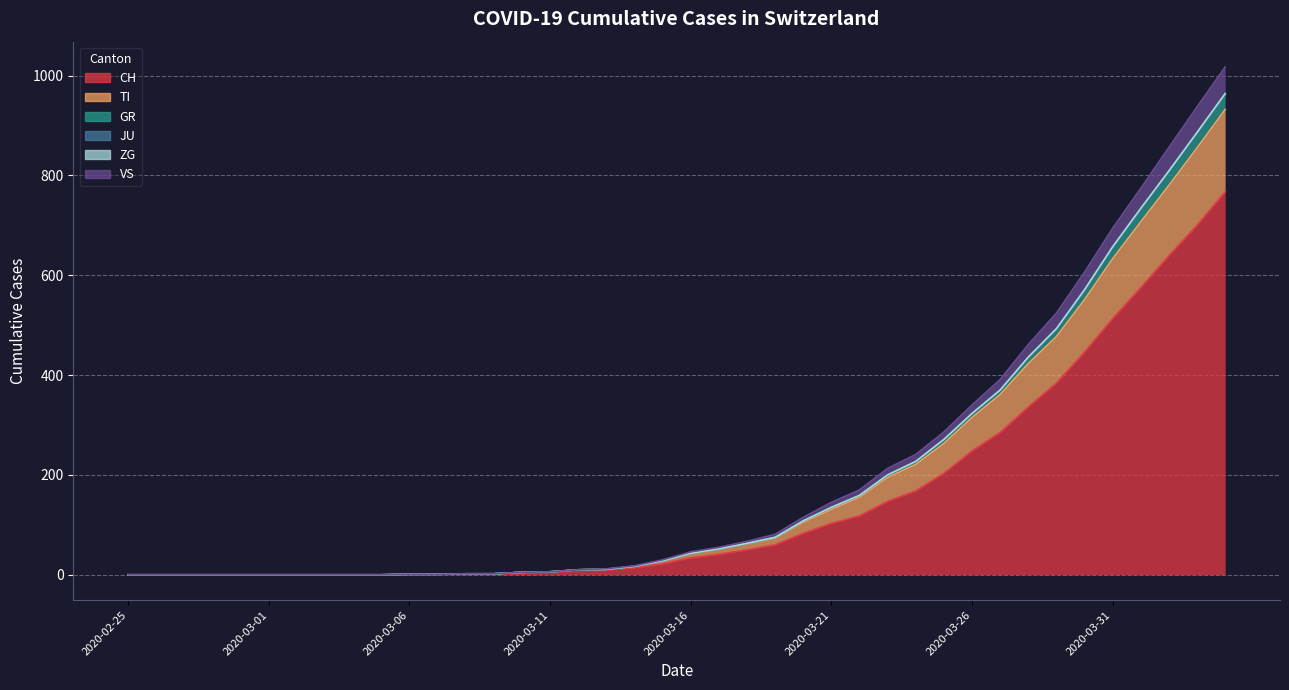

Does the chart display data point markers on the line(s)?

No